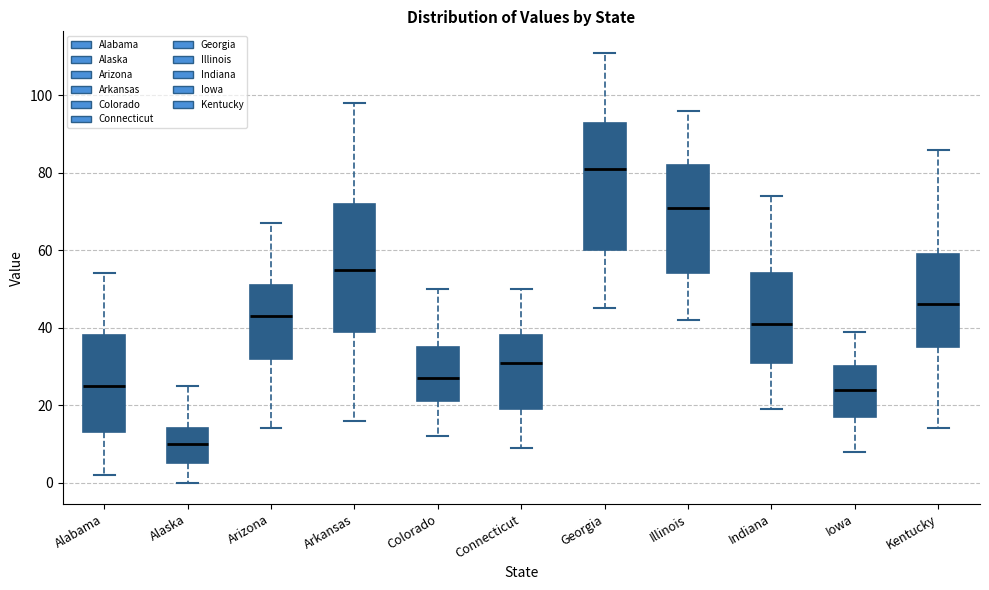

Reading left to right, read every box against the y-axis: the position of its median line, the range the box covers, and the ends of its whiskers. The values are not printed on the chart, so give them approximately, as read against the axis.

Alabama: median 26, box 14 to 38, whiskers 2 to 54
Alaska: median 10, box 6 to 14, whiskers 0 to 26
Arizona: median 44, box 32 to 52, whiskers 14 to 68
Arkansas: median 56, box 40 to 72, whiskers 16 to 98
Colorado: median 28, box 22 to 36, whiskers 12 to 50
Connecticut: median 32, box 20 to 38, whiskers 10 to 50
Georgia: median 82, box 60 to 94, whiskers 46 to 112
Illinois: median 72, box 54 to 82, whiskers 42 to 96
Indiana: median 42, box 32 to 54, whiskers 20 to 74
Iowa: median 24, box 18 to 30, whiskers 8 to 40
Kentucky: median 46, box 36 to 60, whiskers 14 to 86